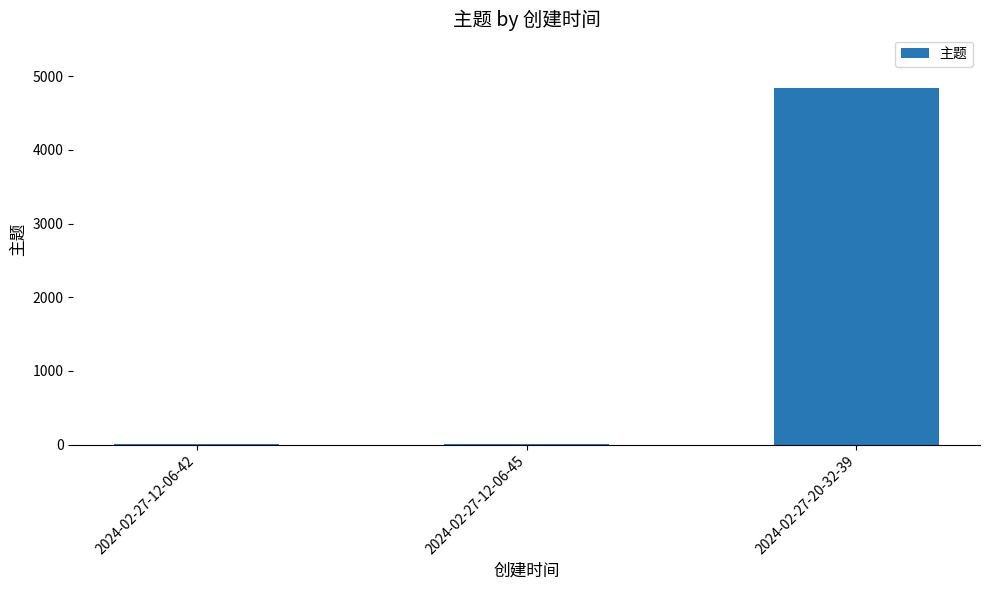

Is it true that the value at 2024-02-27-20-32-39 is 4841?

True